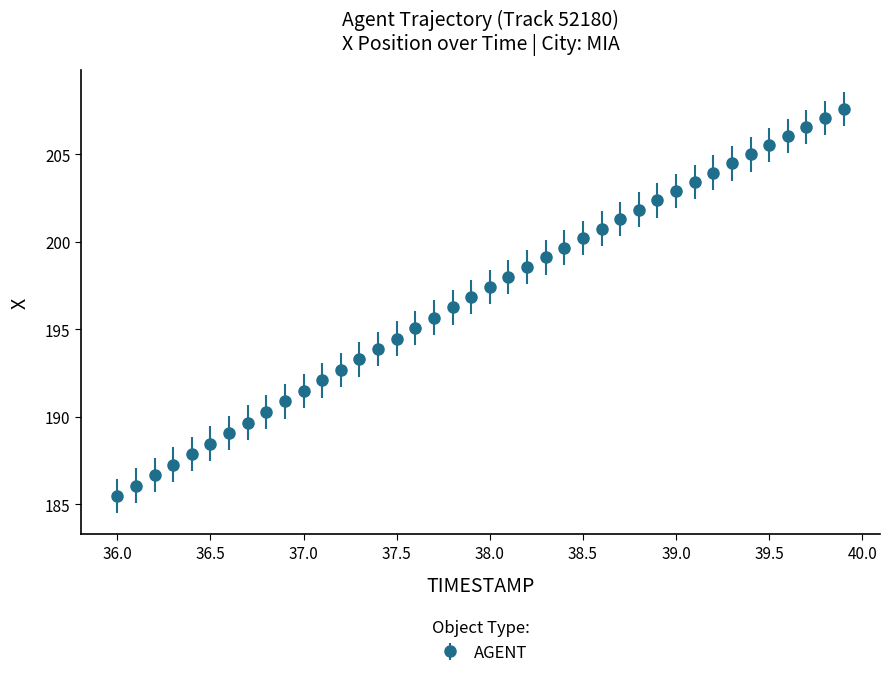

What is the average value?

196.9